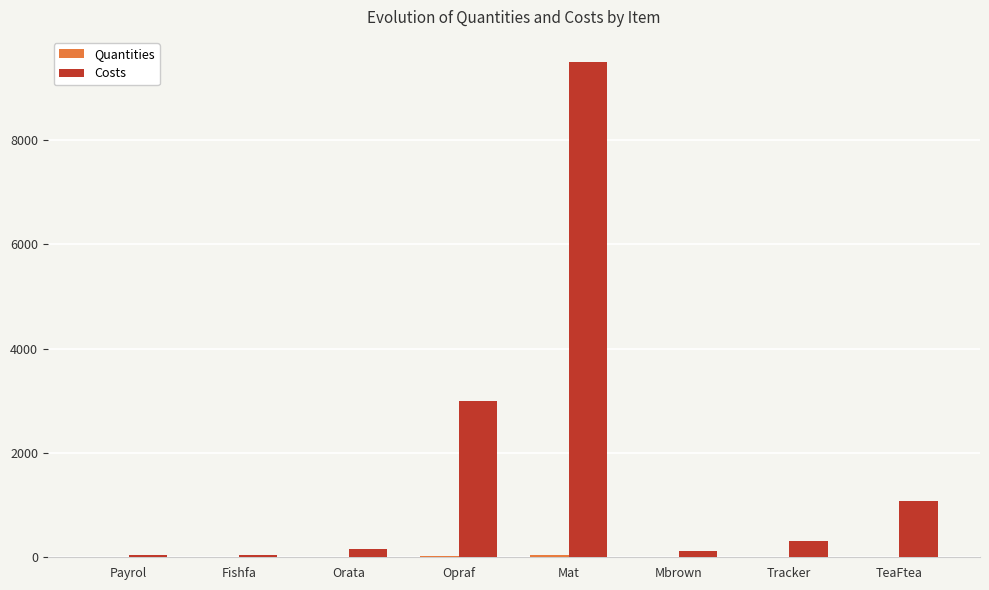

At which label does Costs reach its peak?

Mat